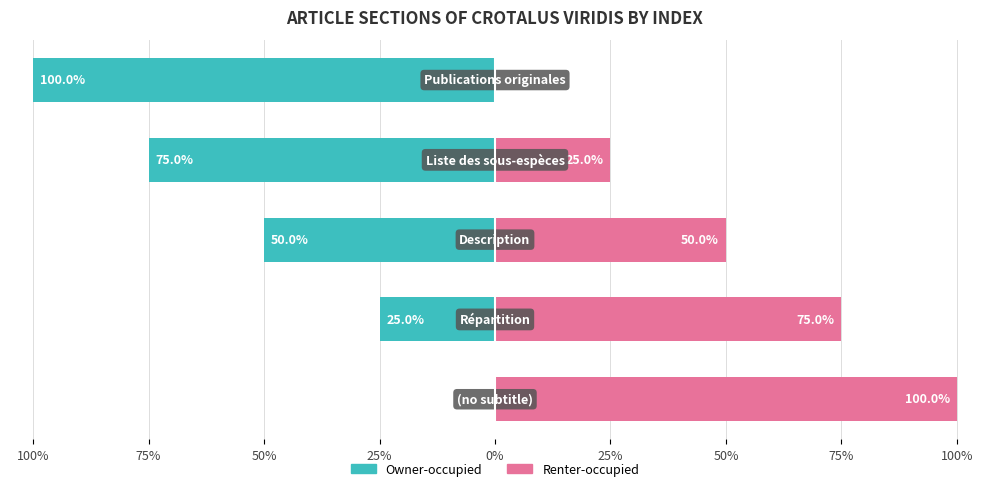

Between 25% and 0%, which is larger?

25%